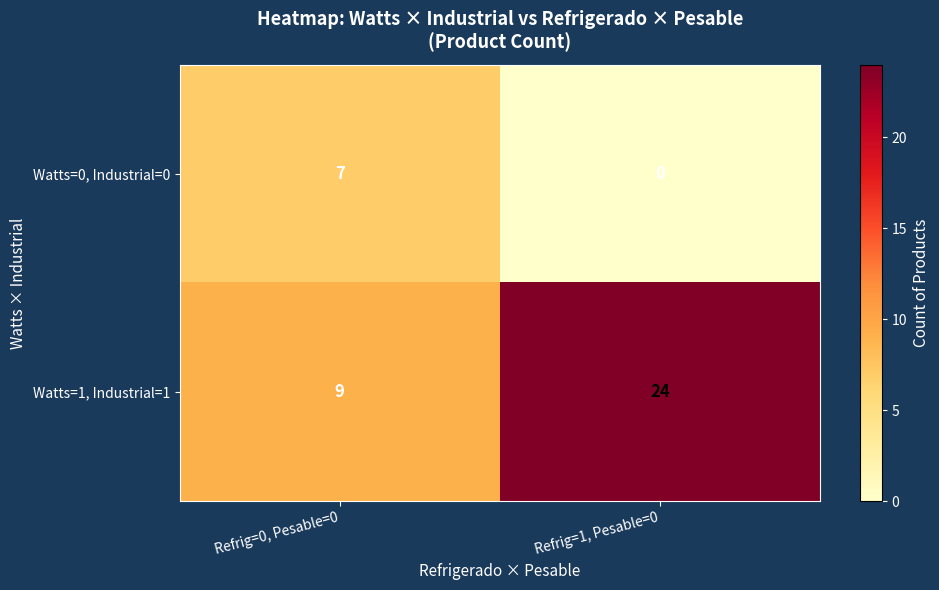

What is the minimum value for Watts=1, Industrial=1?

9